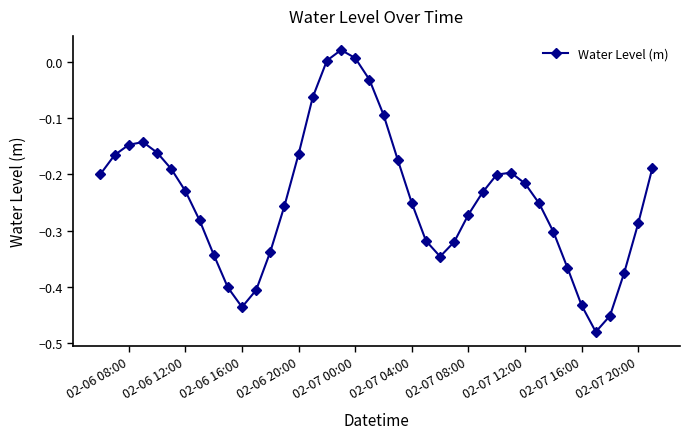

What is the sum of all values?

-9.7